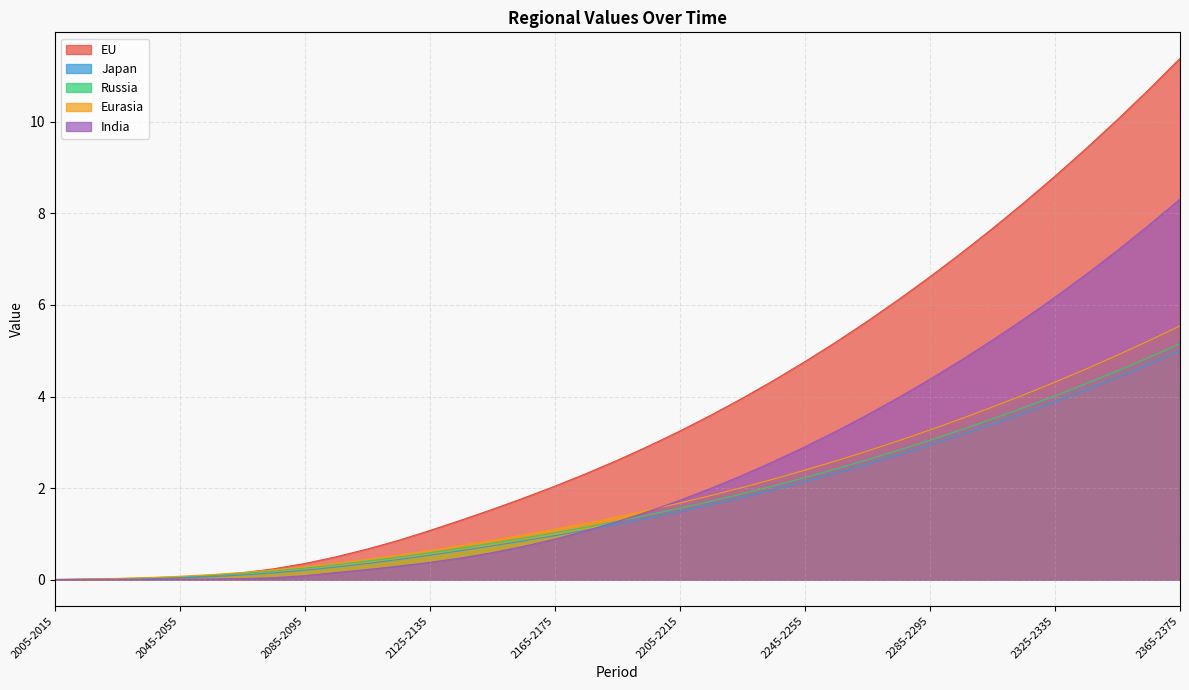

Does the chart have visible grid lines?

Yes